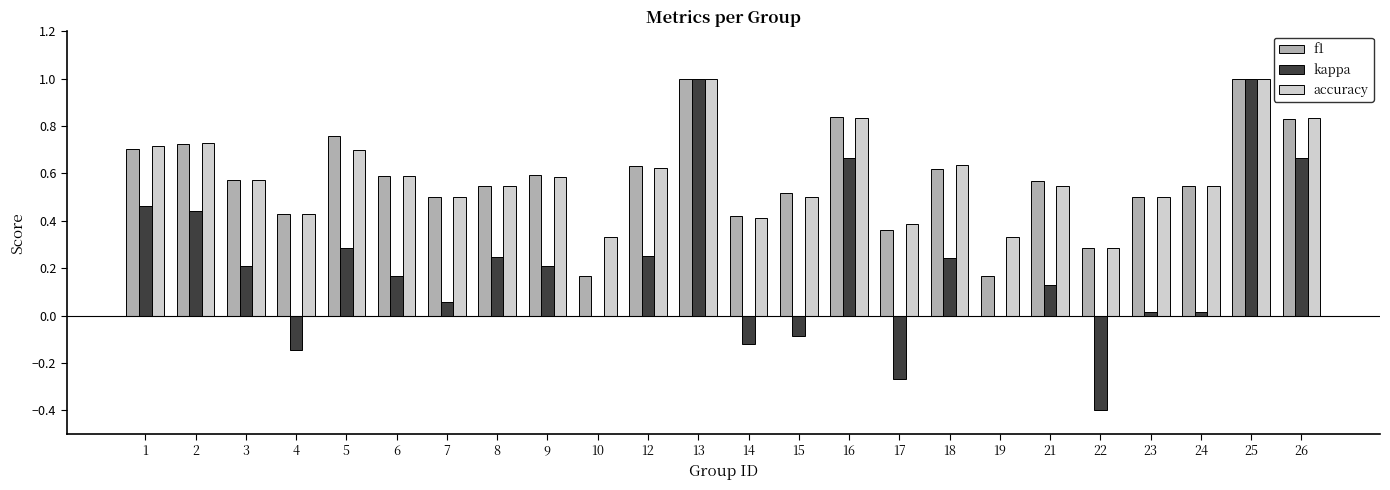

Count the number of categories in the chart.

24